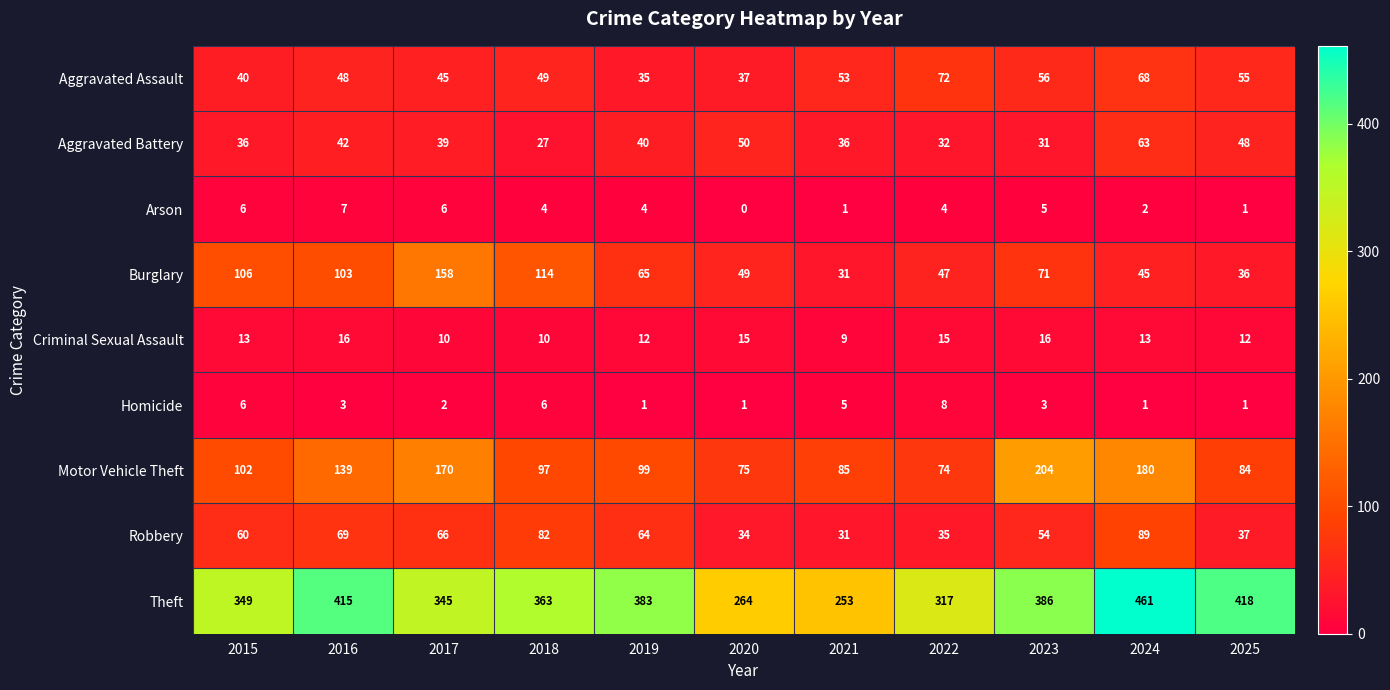

What is the maximum value shown in the chart?

461